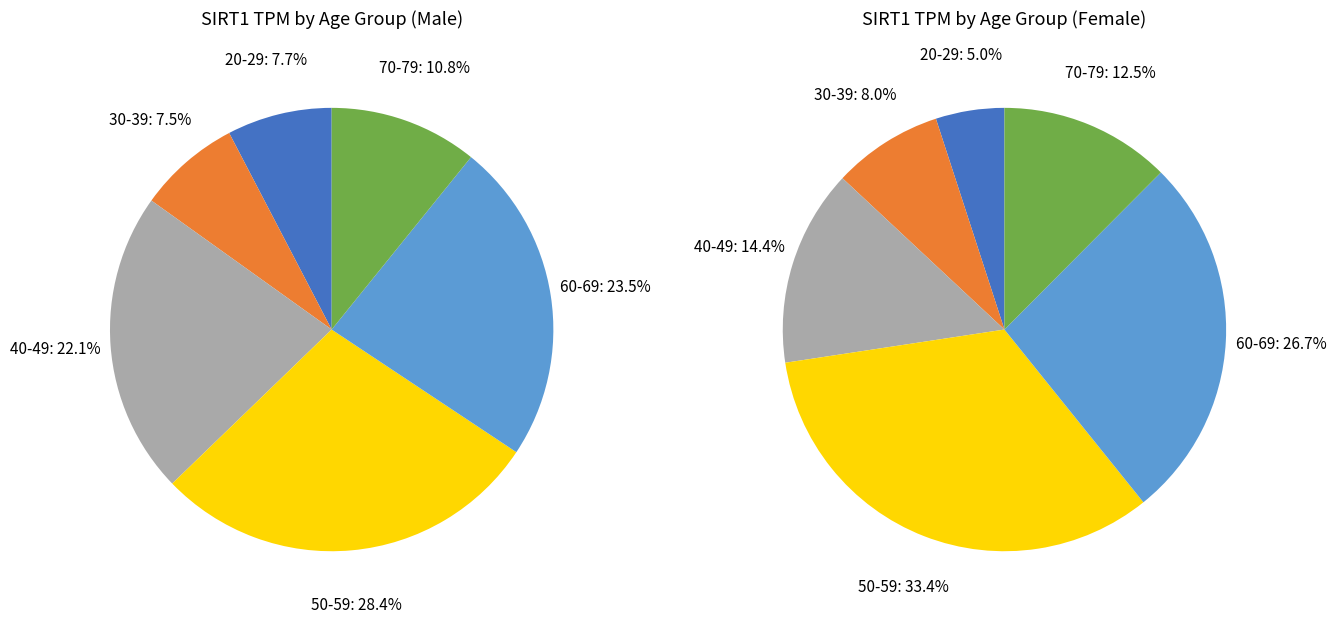

What percentage is the 40-49 slice, to the nearest percent?

22%